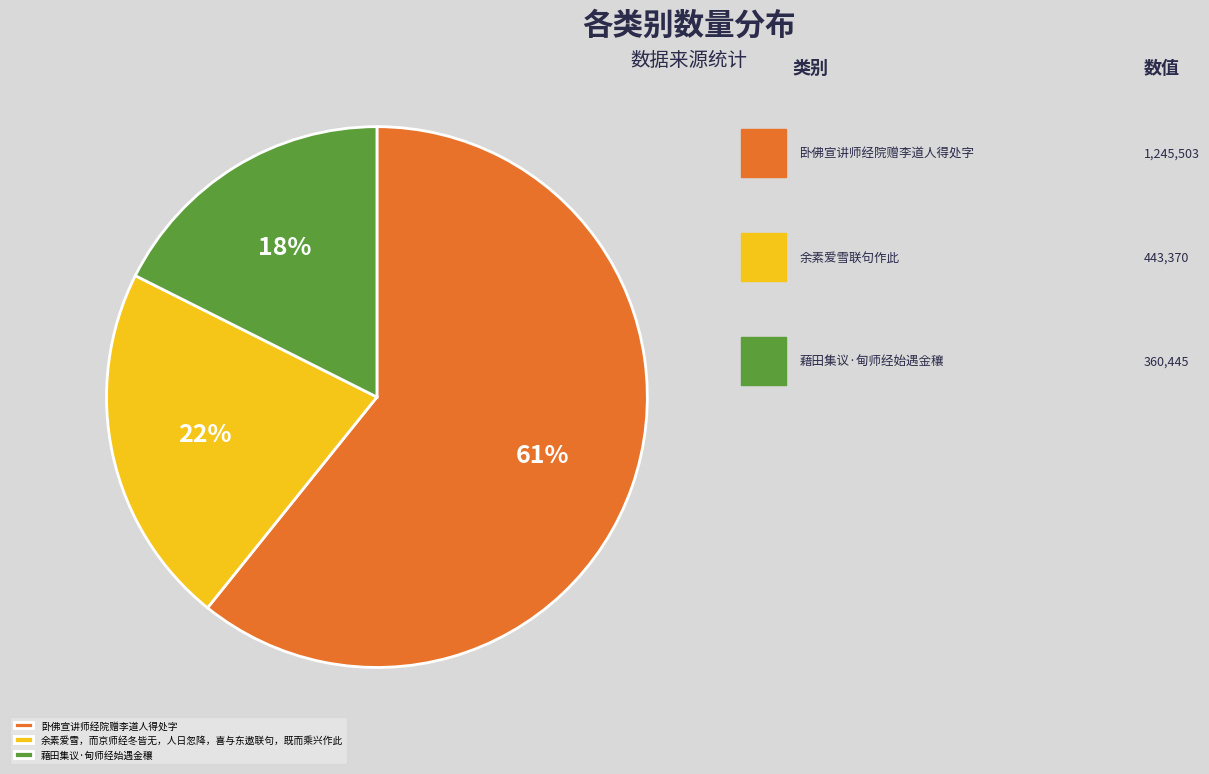

Is 余素爱雪，而京师经冬皆无，人日忽降，喜与东遨联句，既而乘兴作此 the majority of the pie?

No